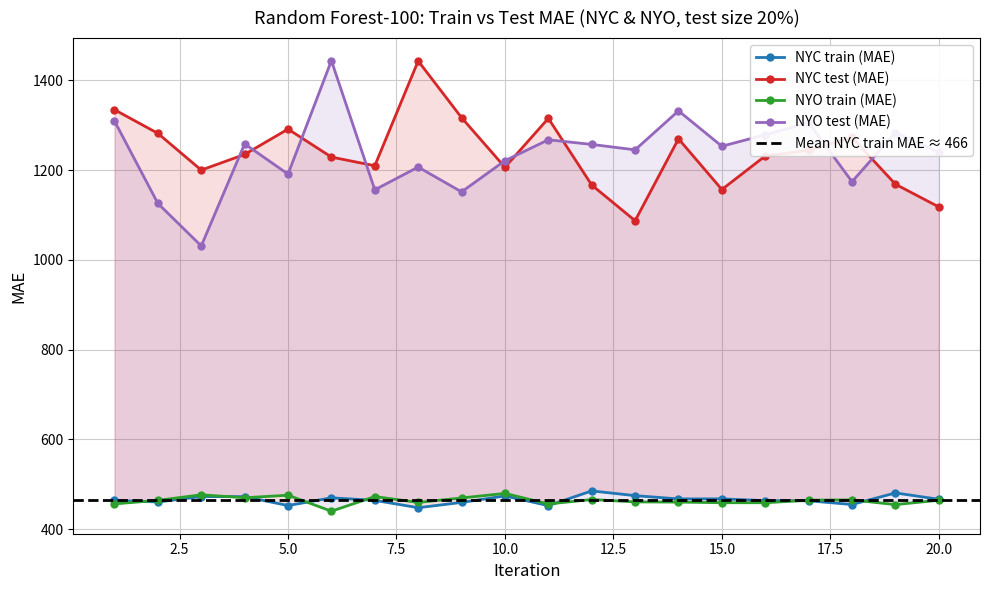

What is the maximum value for NYC test (MAE)?

1443.5